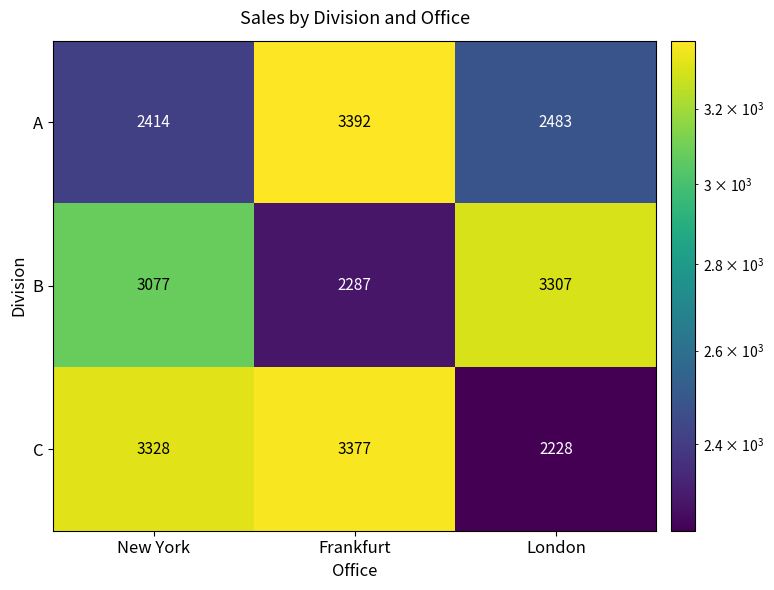

What is the total value across all series at New York?

8819